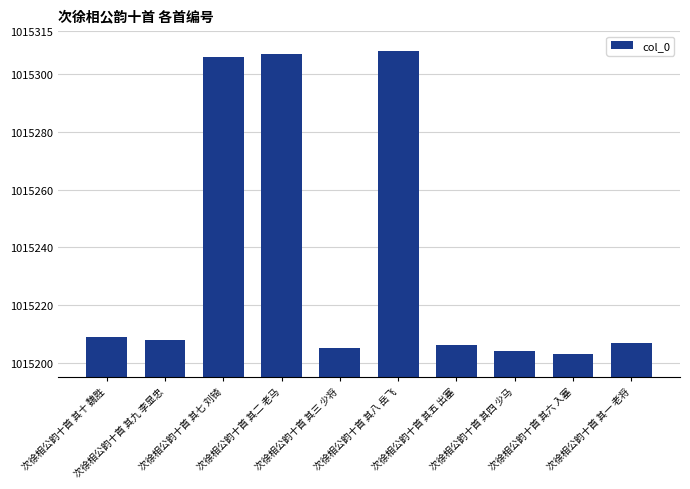

What is the label of the 7th bar from the left?

次徐相公韵十首 其五 出塞